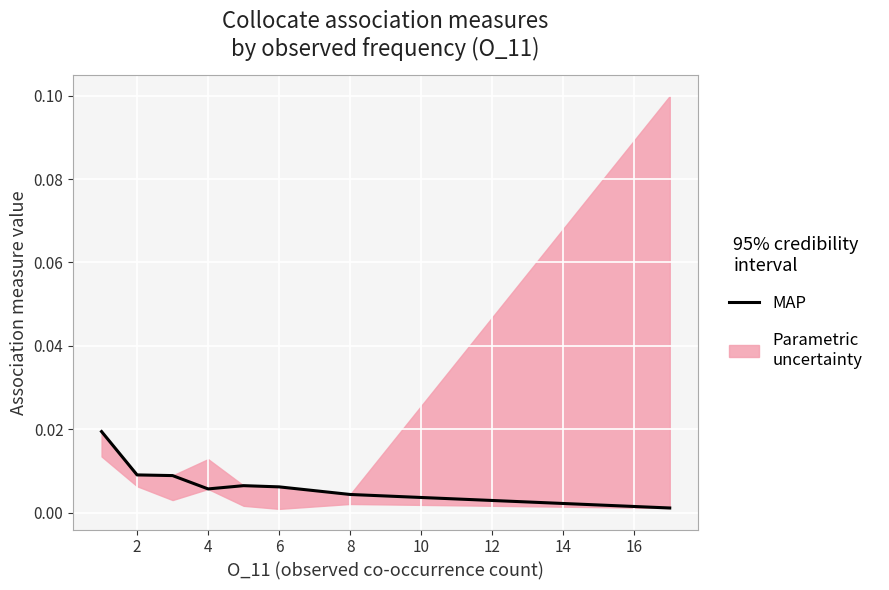

How many points are lower than both their immediate neighbors (excluding endpoints)?

1